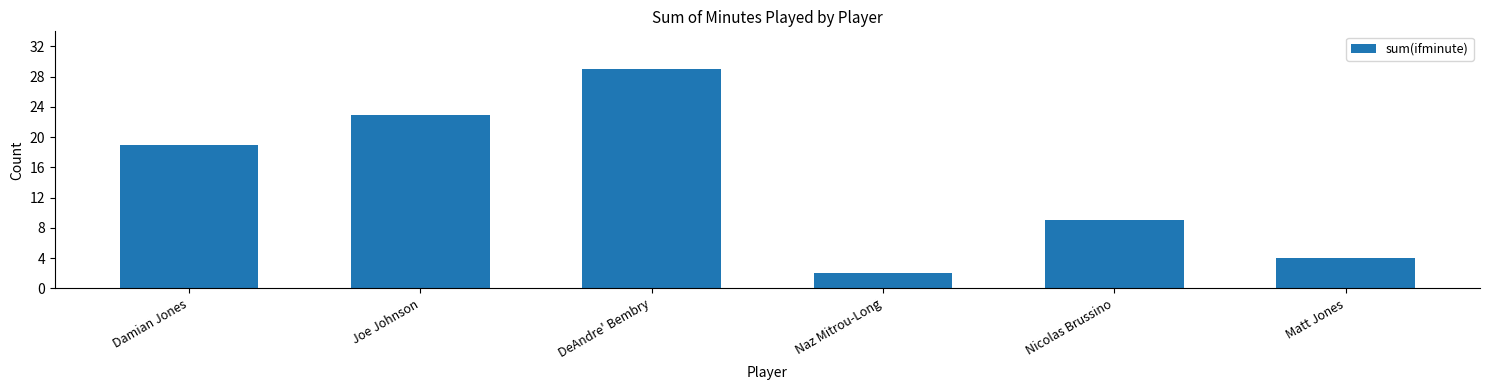

List the labels in order of value, smallest first.

Naz Mitrou-Long, Matt Jones, Nicolas Brussino, Damian Jones, Joe Johnson, DeAndre' Bembry